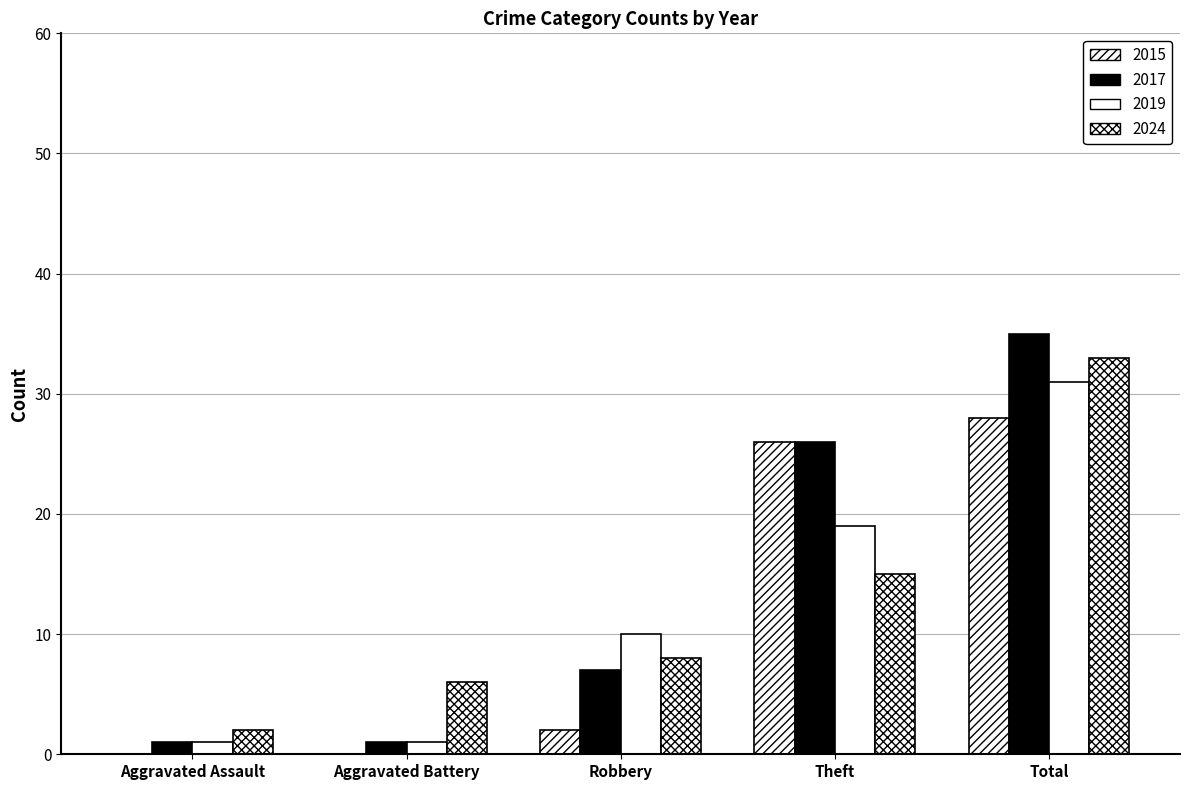

At how many categories does at least one series exceed 14?

2